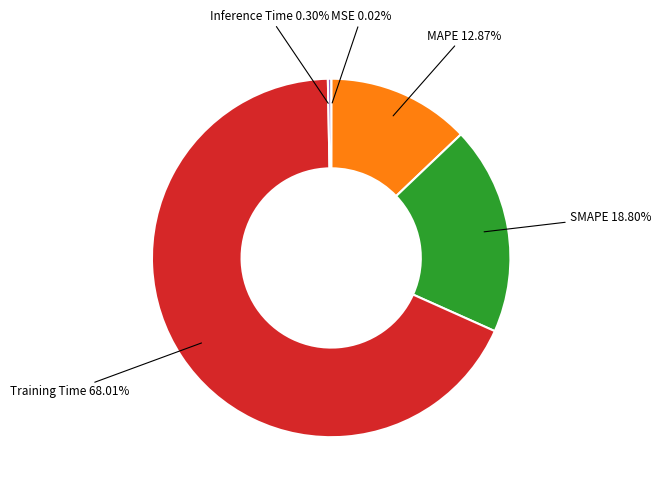

To the nearest percent, what is the average slice percentage?

20%